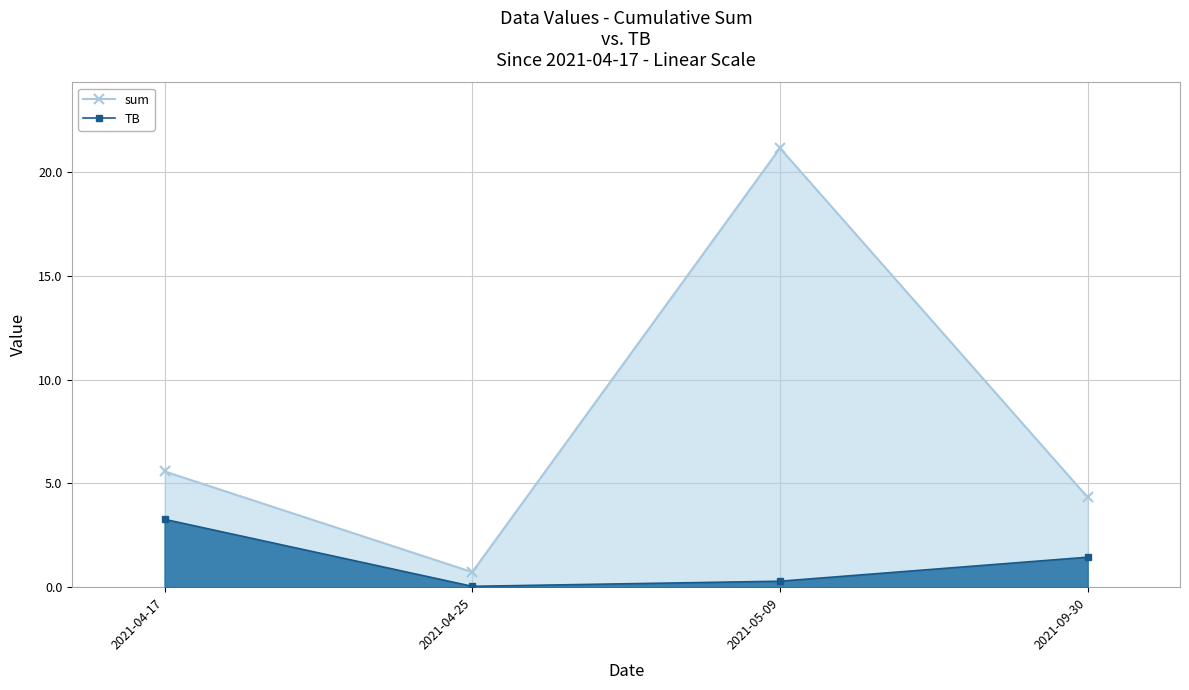

What is the label of the 4th point from the right?

2021-04-17